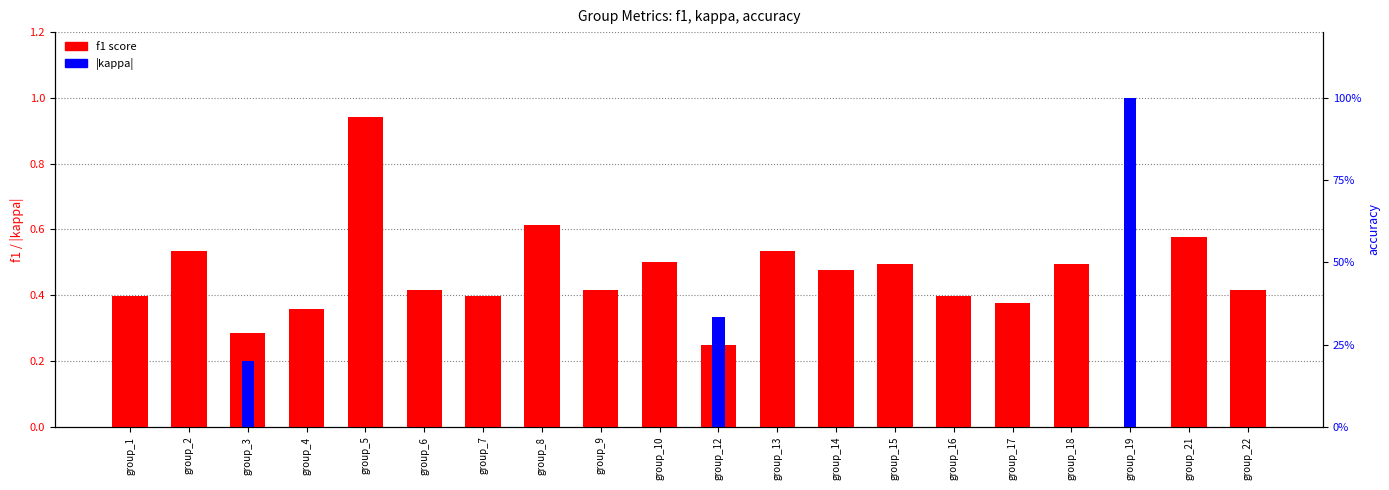

What is the value of the f1 score bar at the 11th from the left?

0.2